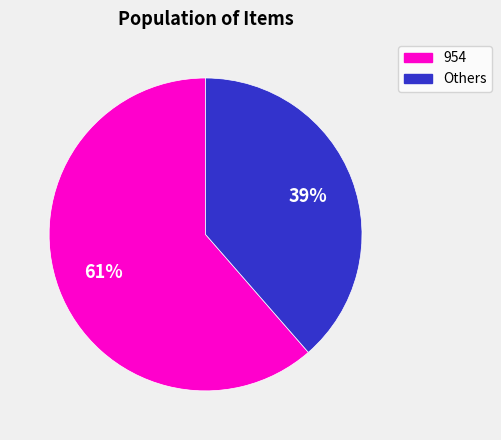

To the nearest percent, what percentage of the pie is 954?

61%